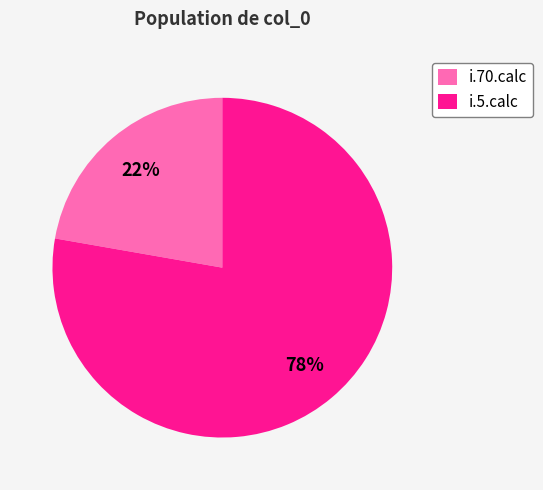

True or false: i.70.calc accounts for 13% of the total.

False